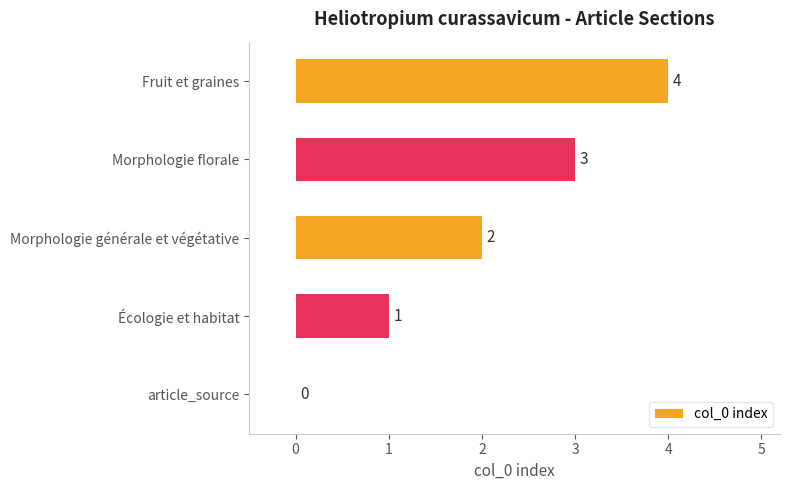

True or false: the data shows 2 at Morphologie générale et végétative.

True